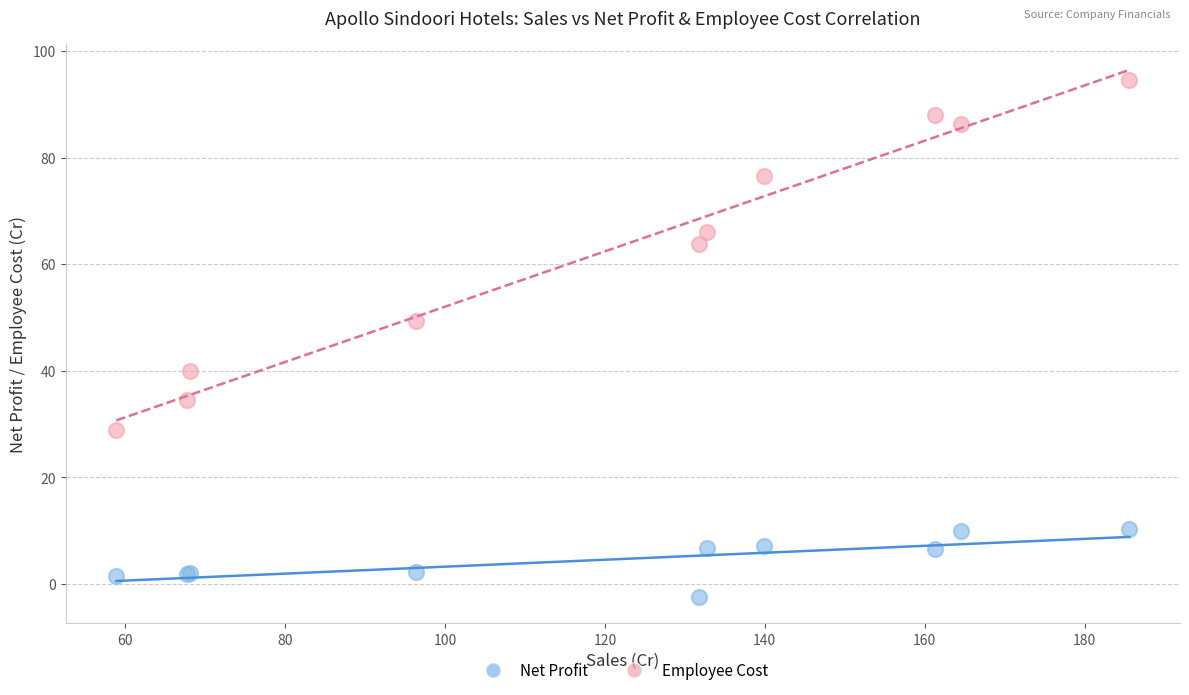

Which series contains the lowest Y value?

Net Profit